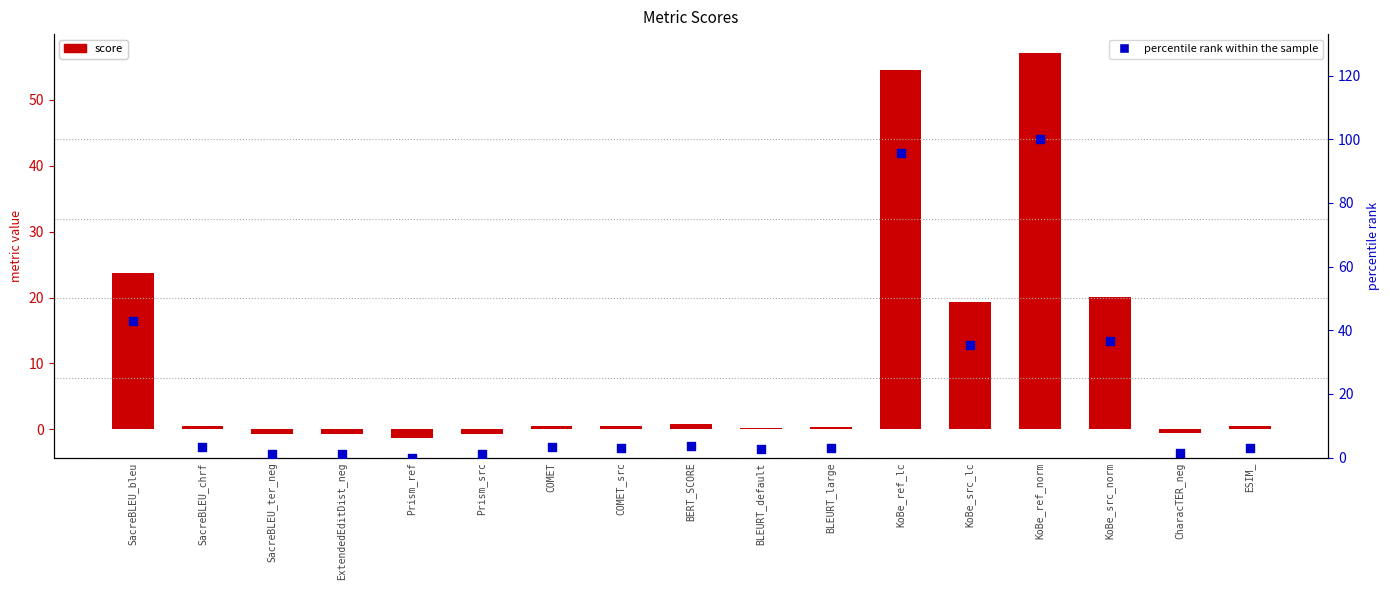

What are all the series names shown in the legend?

score, percentile rank within the sample